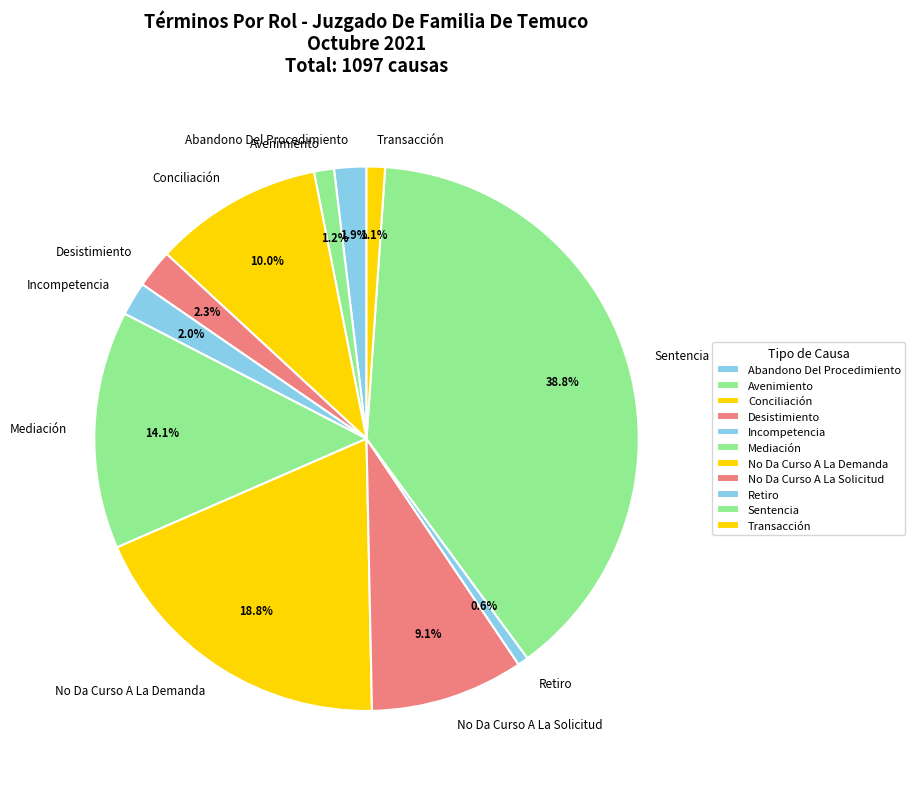

To the nearest percent, what is the difference between the No Da Curso A La Solicitud and Transacción slice percentages?

8%